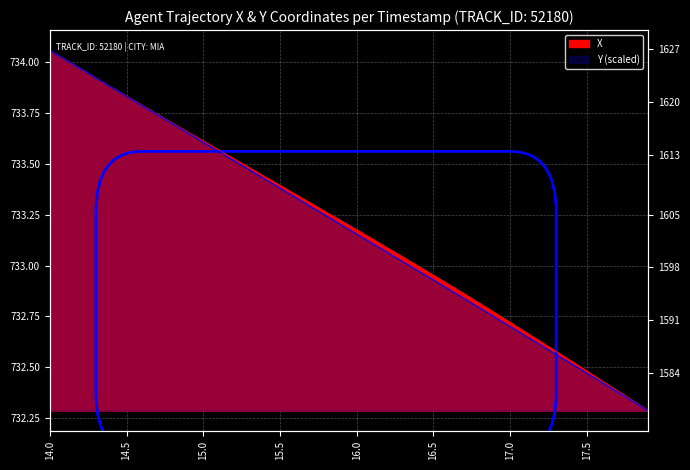

Which label corresponds to the smallest value in the chart?

17.9